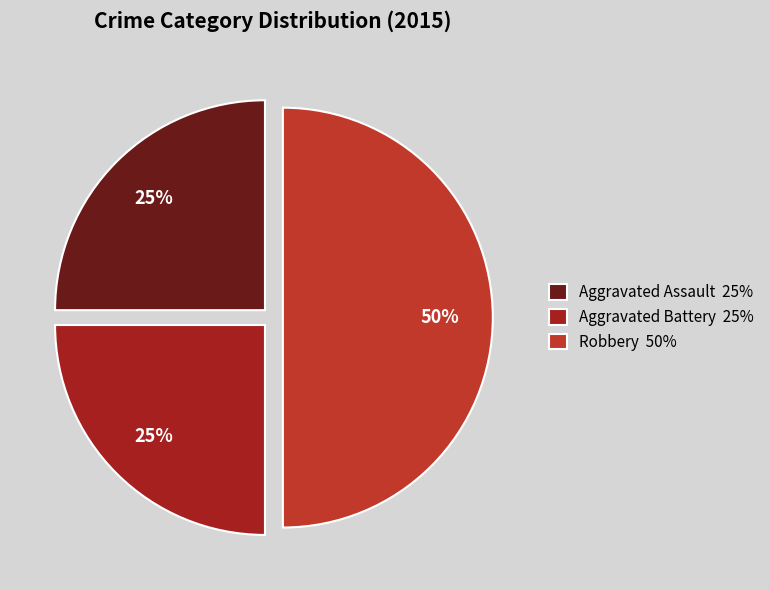

What percentage is the Aggravated Battery slice, to the nearest percent?

25%